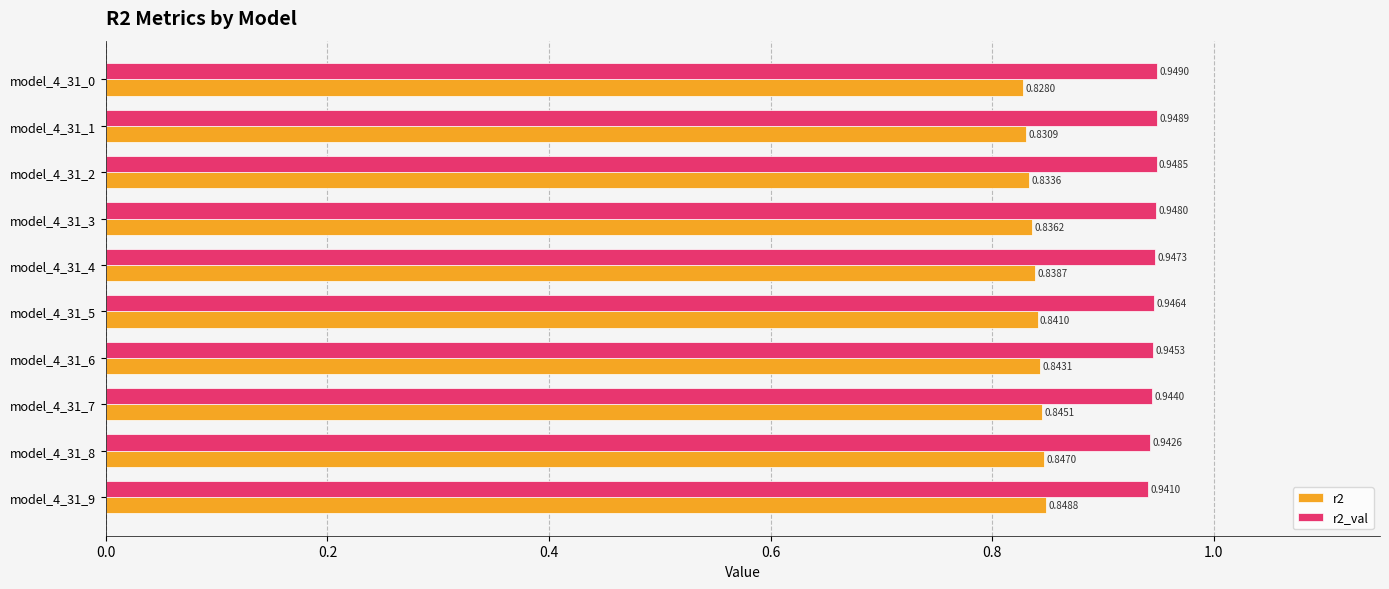

What is the sum of the r2 values at model_4_31_0 and model_4_31_1?

1.7